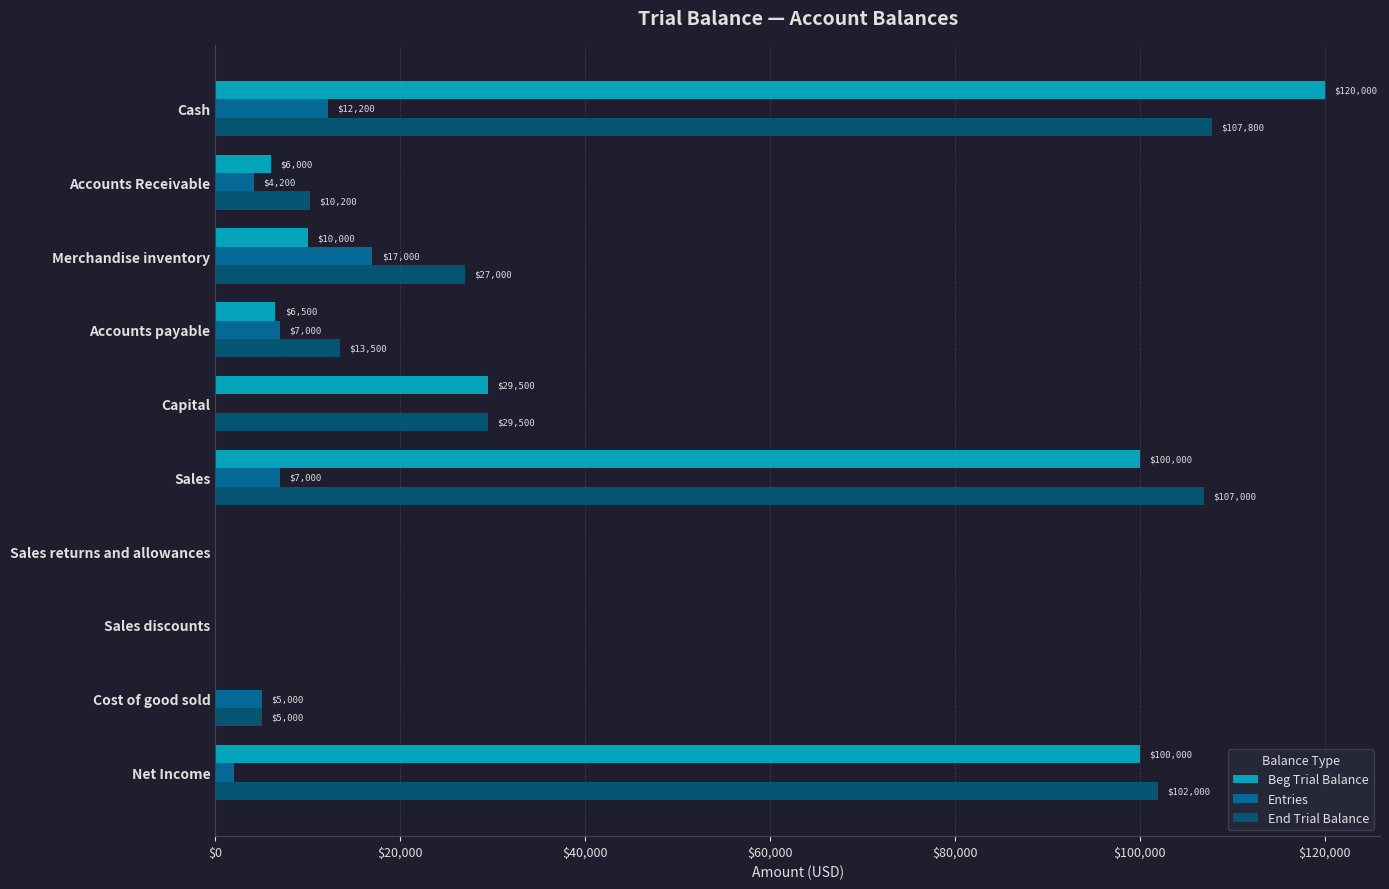

What is the maximum value for End Trial Balance?

107800